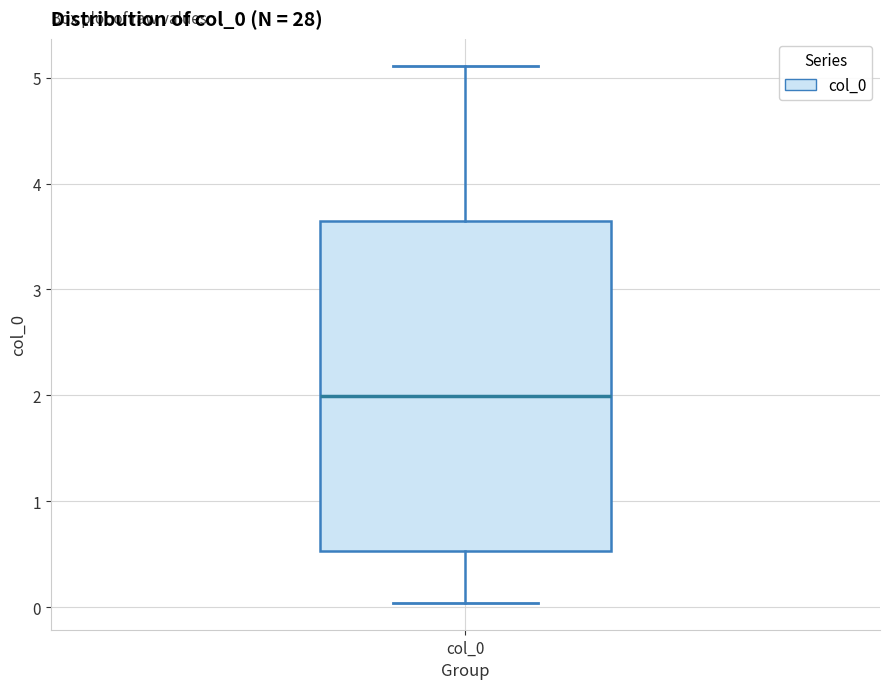

Read this box plot against the y-axis: the position of the median line, the range covered by the box, and the ends of both whiskers. The values are not printed on the chart, so give them approximately, as read against the axis.

median 2.0, box 0.5 to 3.6, whiskers 0.0 to 5.1